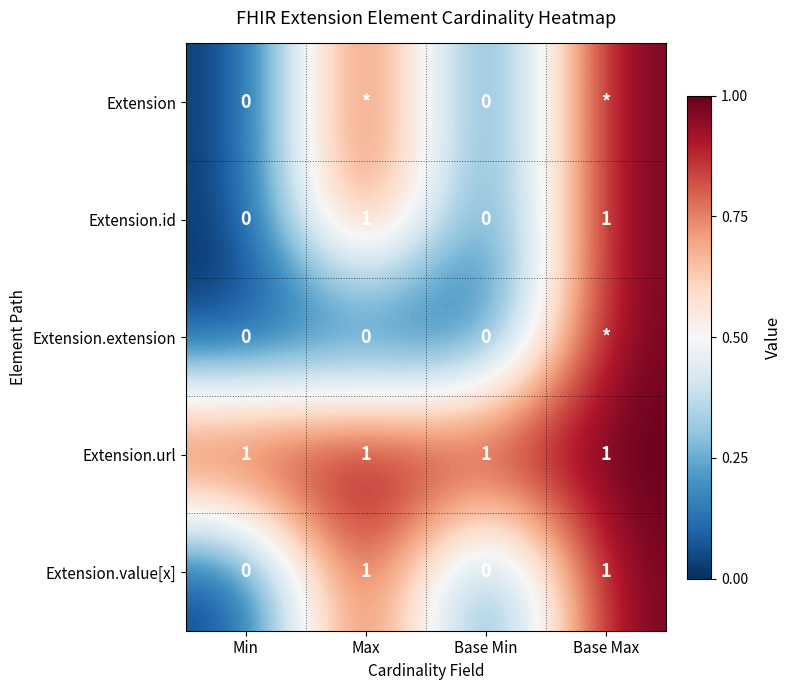

The Extension.id series shows 1 at Max. True or false?

True